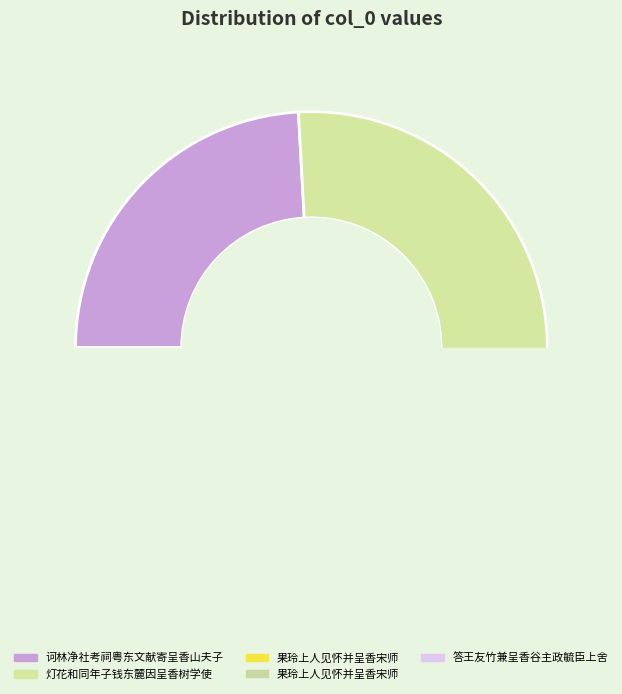

To the nearest percent, what portion does 答王友竹兼呈香谷主政毓臣上舍 represent?

26%